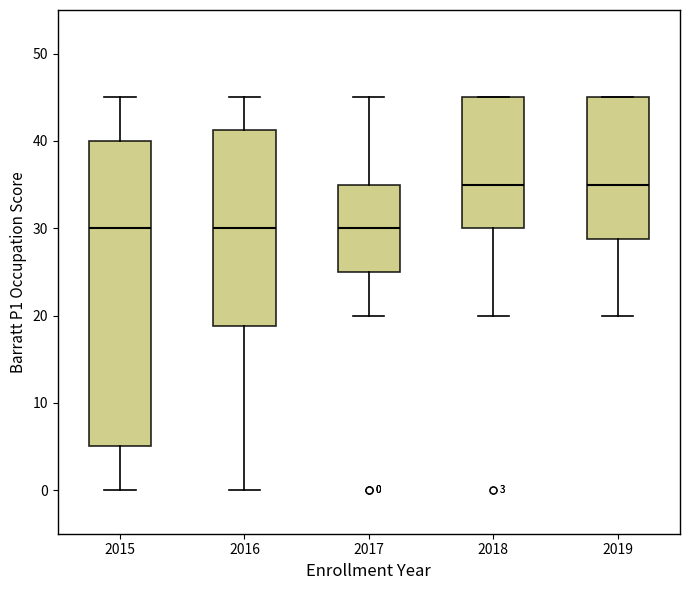

Which box is the tallest, from its lower edge to its upper edge?

2015